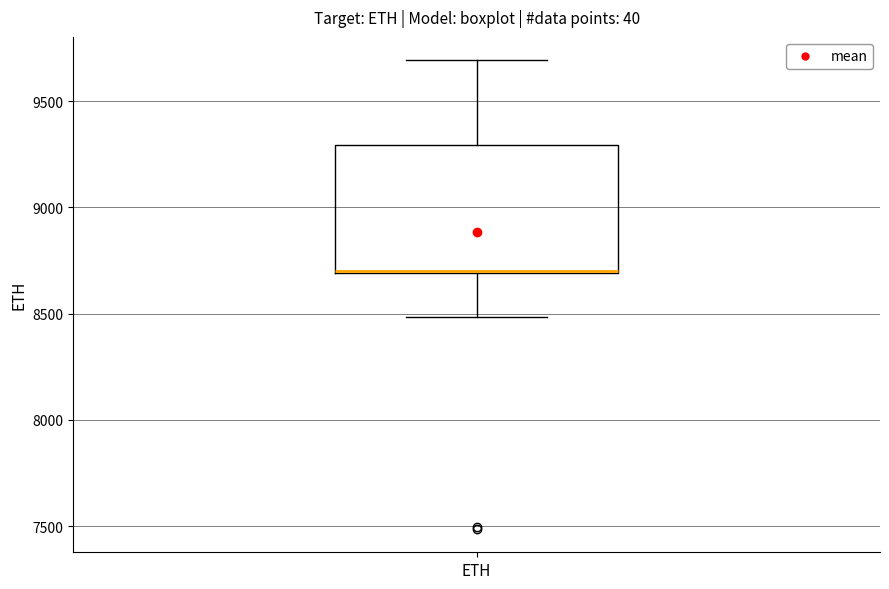

Transcribe this box plot: give where the median line is, the range the box spans, and where the two whiskers end, as read against the y-axis. The values are not printed on the chart, so give them approximately, as read against the axis.

median 8700 (drawn on the box's lower edge), box 8700 to 9300, whiskers 8500 to 9700